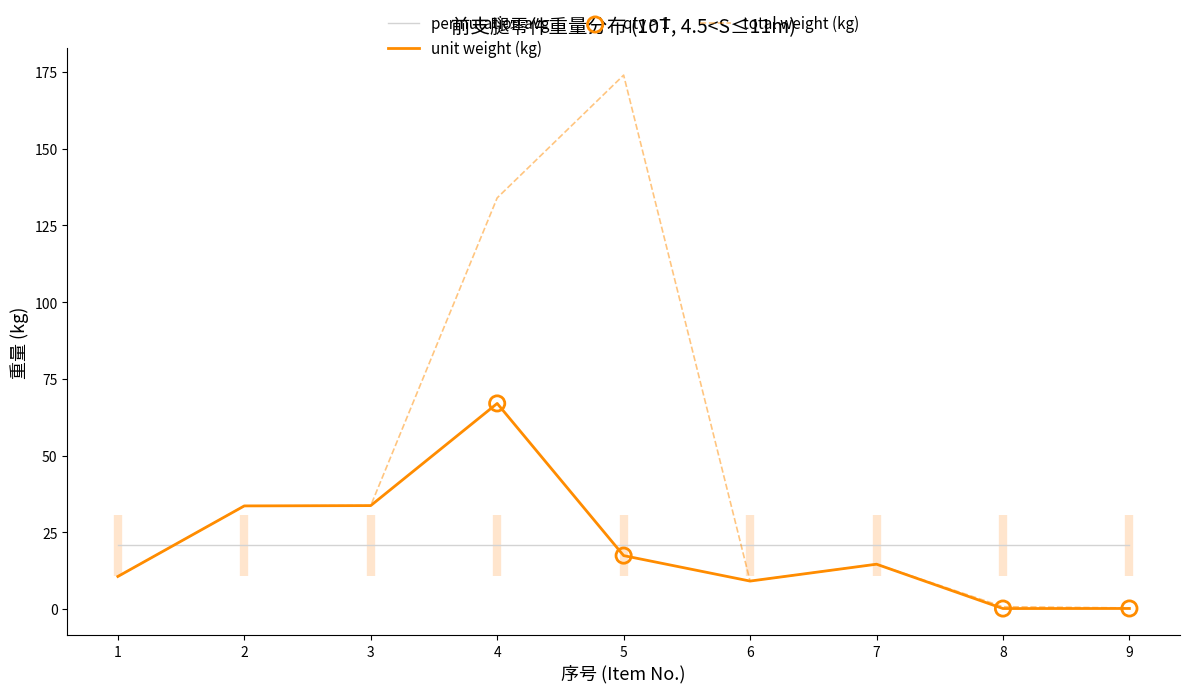

At which category is the sum across all series the highest?

4